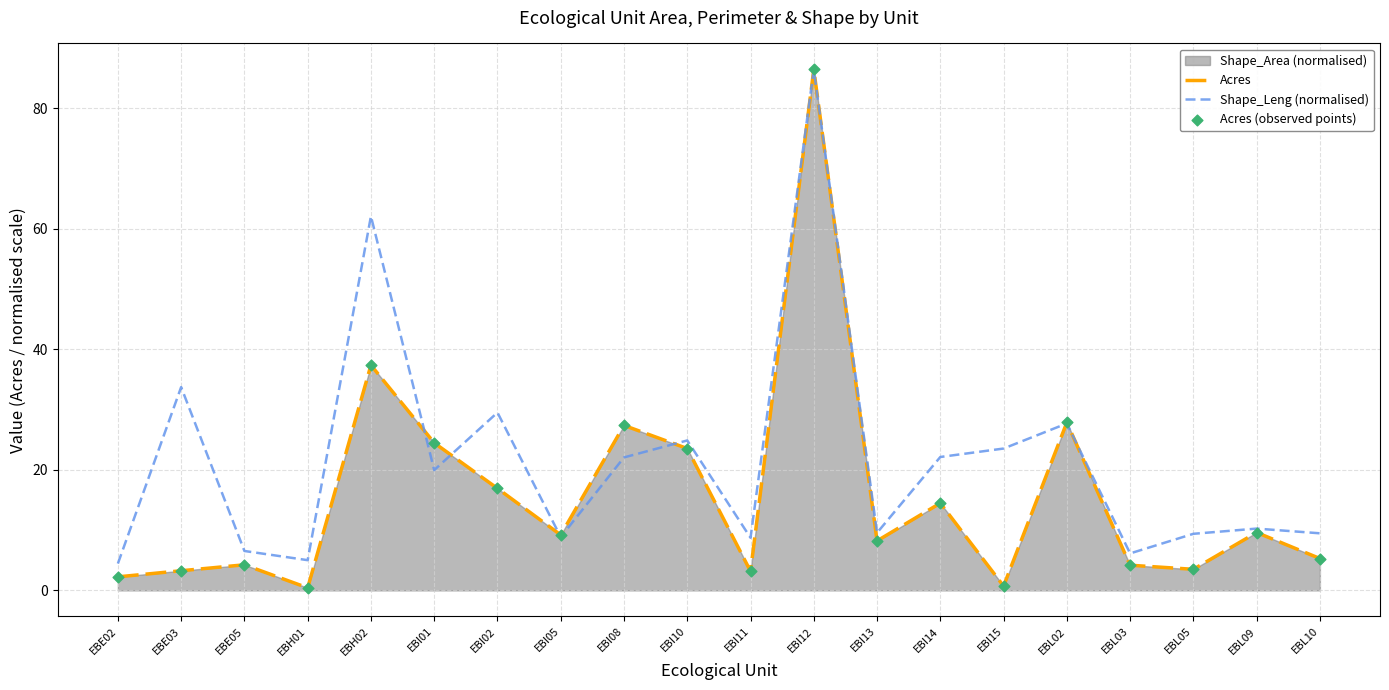

Which series contains the lowest Y value?

Acres